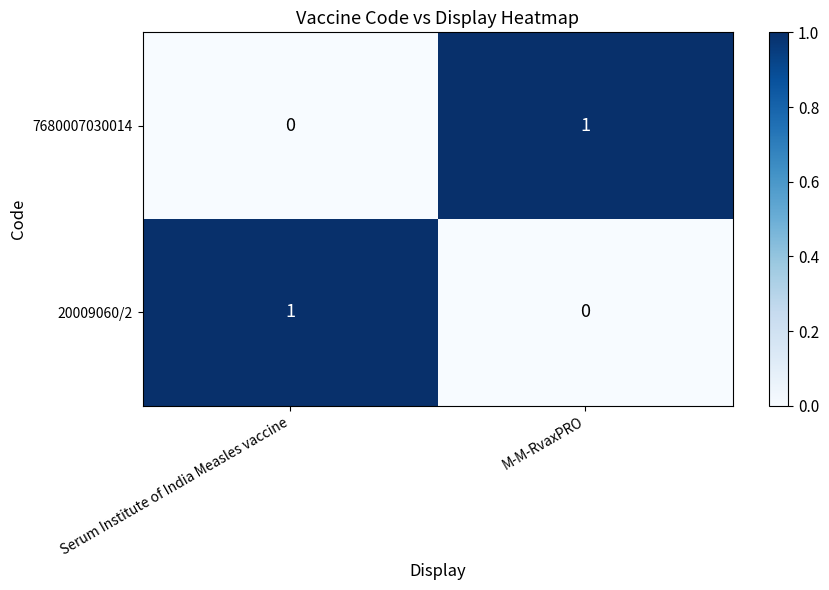

Rank the categories by 7680007030014 value from highest to lowest.

M-M-RvaxPRO, Serum Institute of India Measles vaccine